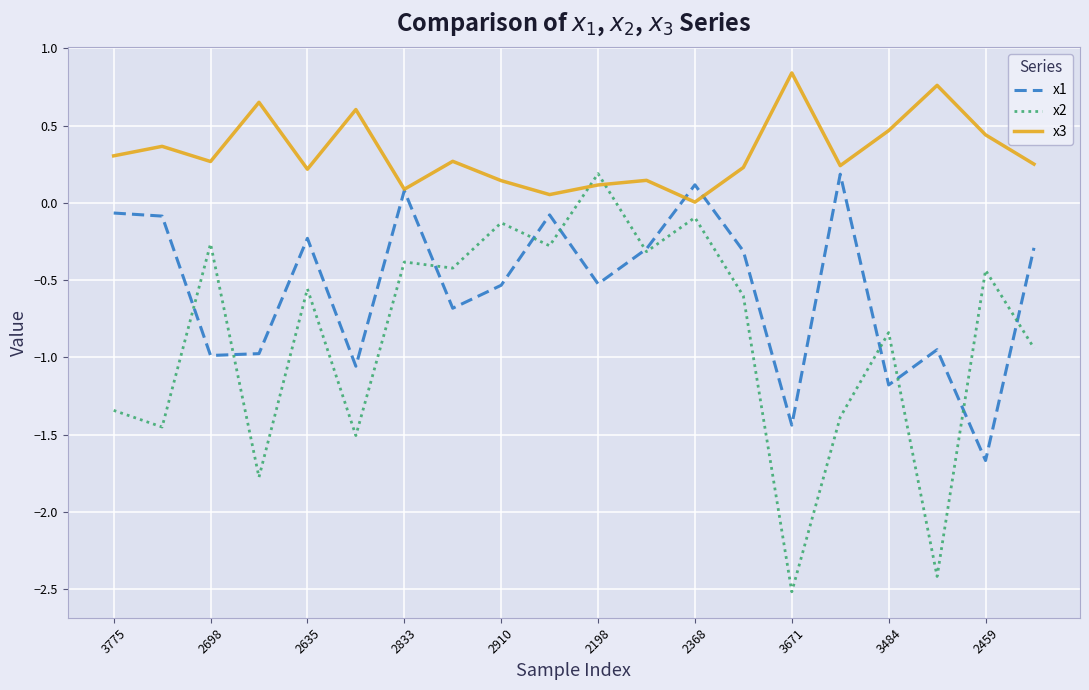

True or false: x3 has more than 2 interior local peaks.

True